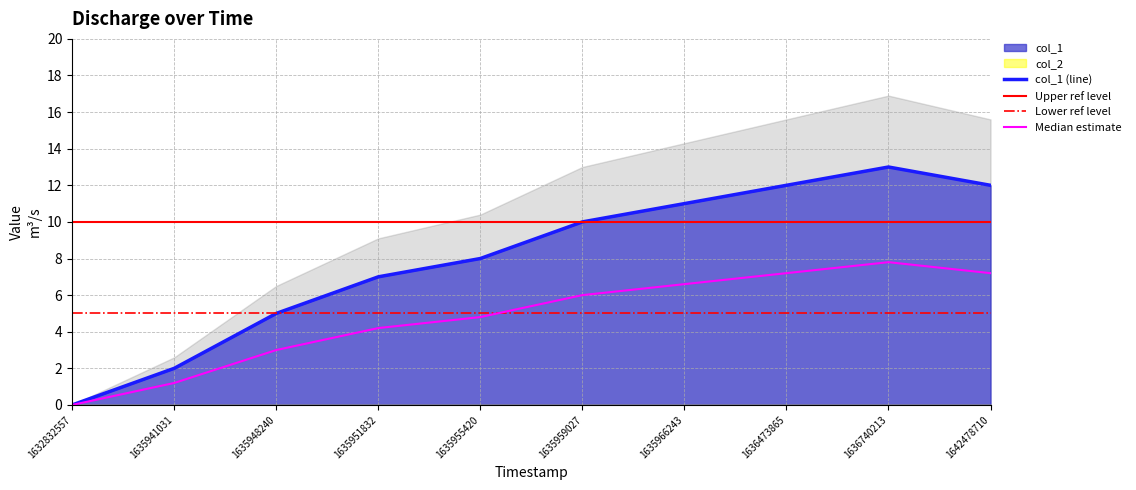

Reading right to left, what are all the values shown in this chart?

12	13	12	11	10	8	7	5	2	0